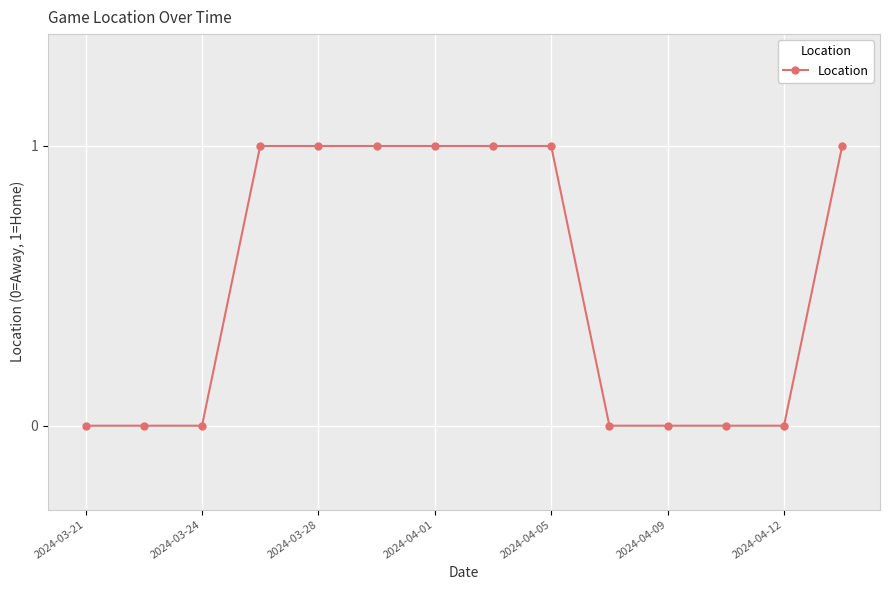

Reading left to right, what are all the values shown in this chart?

0	0	0	1	1	1	1	1	1	0	0	0	0	1